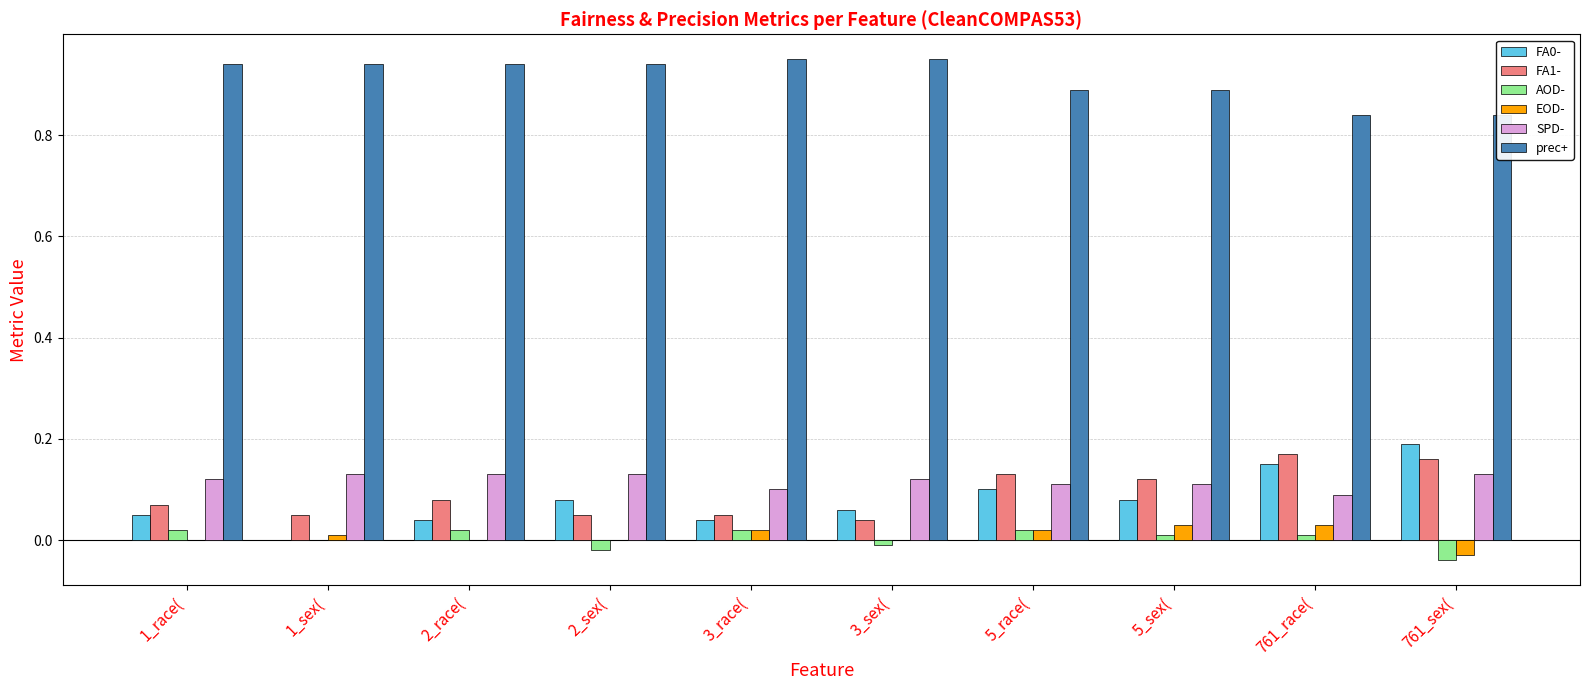

What is the greatest value displayed?

0.9